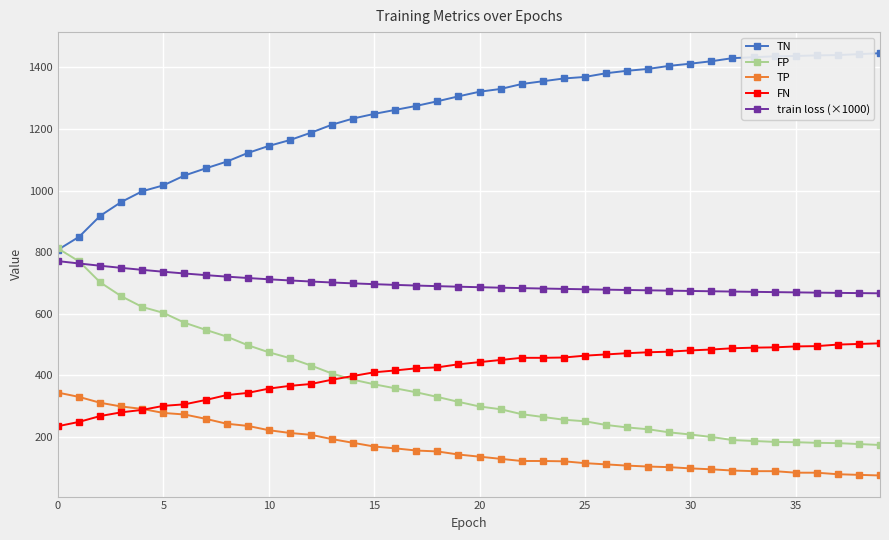

Which series has the largest total across all categories?

TN